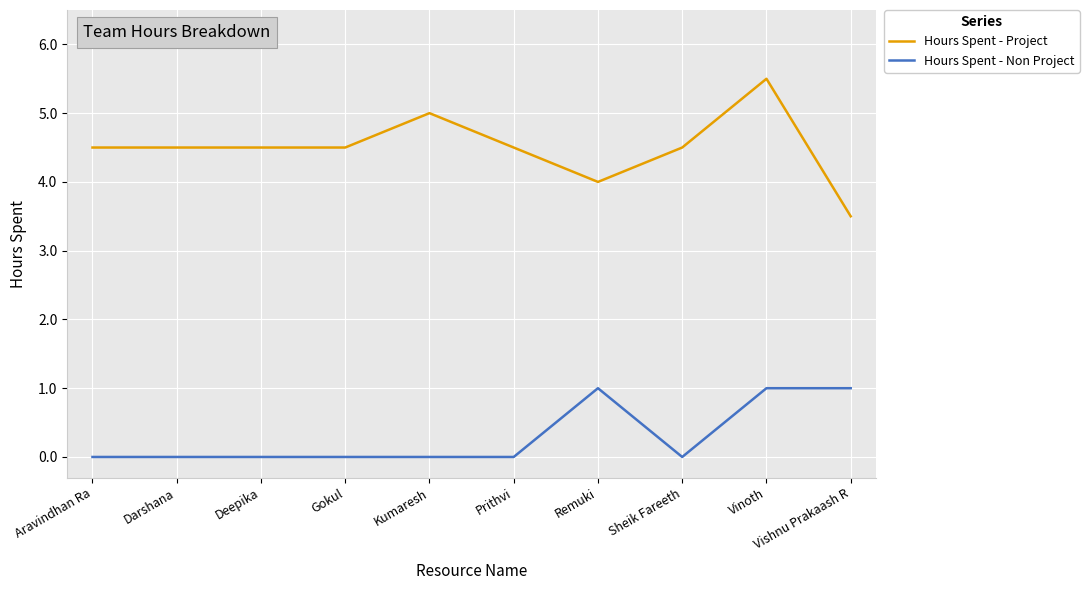

Between Kumaresh and Vishnu Prakaash R, which series saw the biggest shift?

Hours Spent - Project